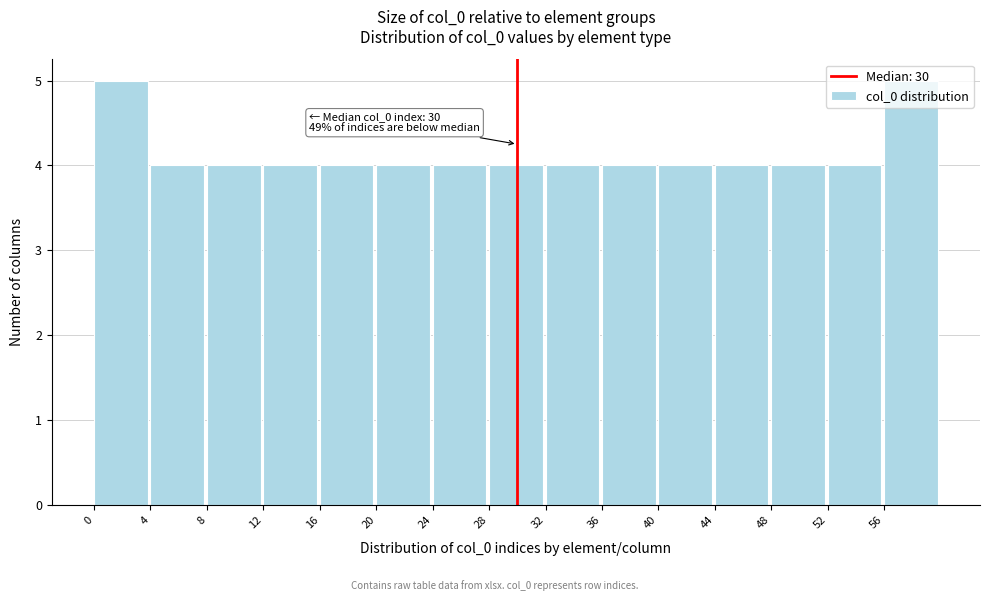

True or false: the data shows 4 at 40.

True